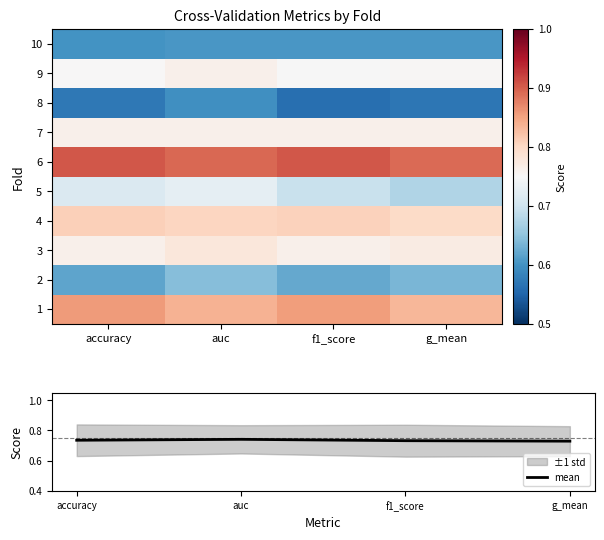

Is it true that mean equals 0.5 at accuracy?

False